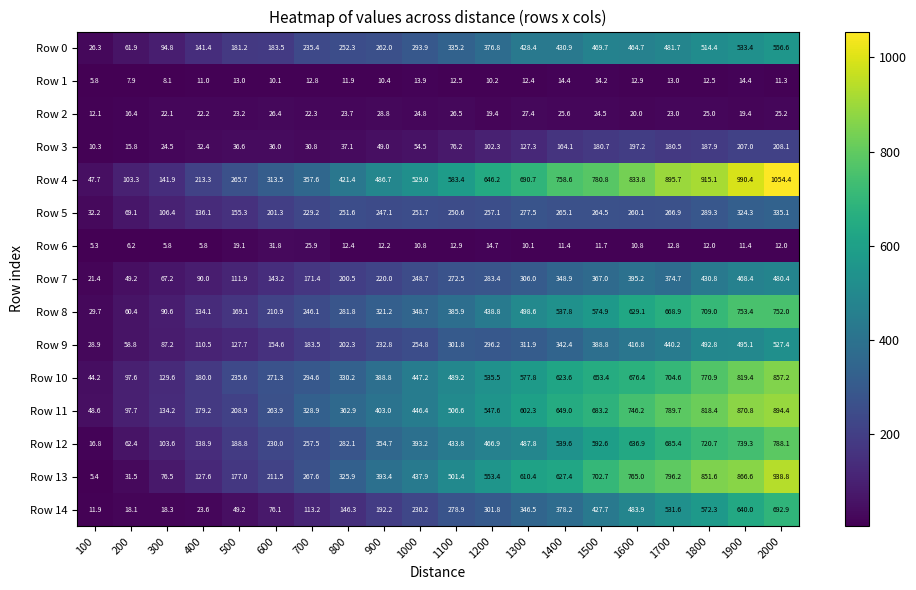

List the series in order of their peak value, highest first.

Row 4, Row 13, Row 11, Row 10, Row 12, Row 8, Row 14, Row 0, Row 9, Row 7, Row 5, Row 3, Row 6, Row 2, Row 1